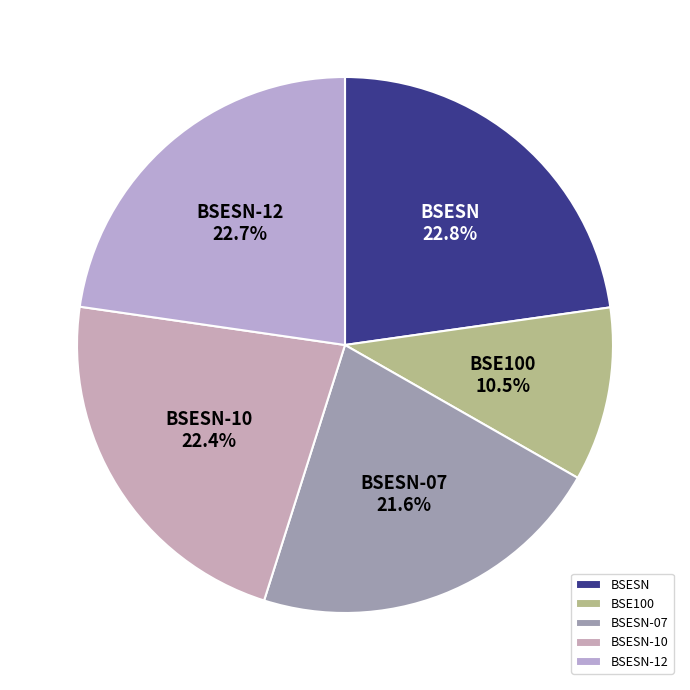

To the nearest percent, what is the difference between the BSE100 and BSESN slice percentages?

12%